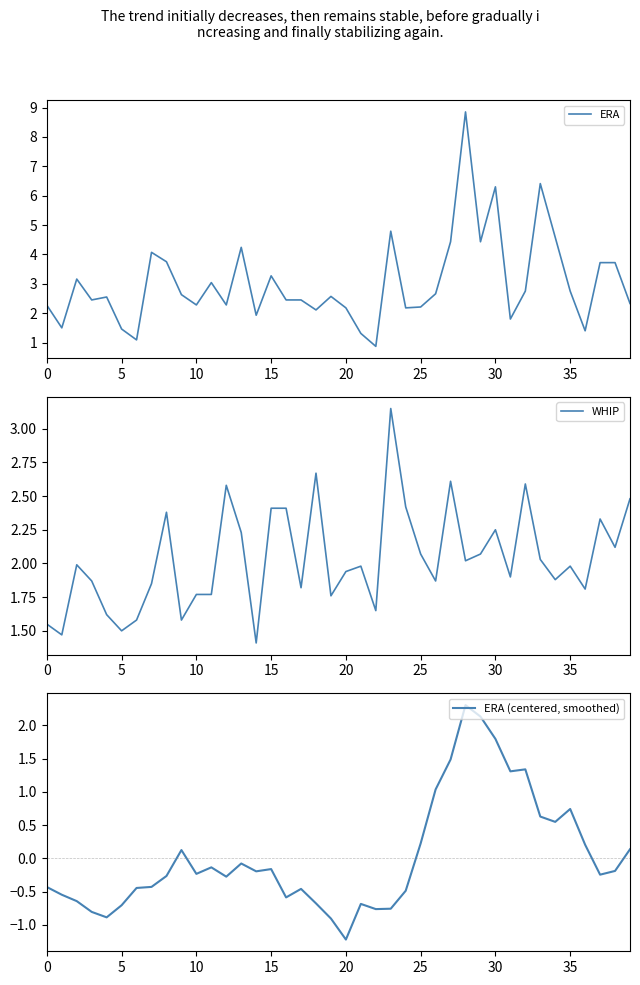

Count the number of categories in the chart.

40